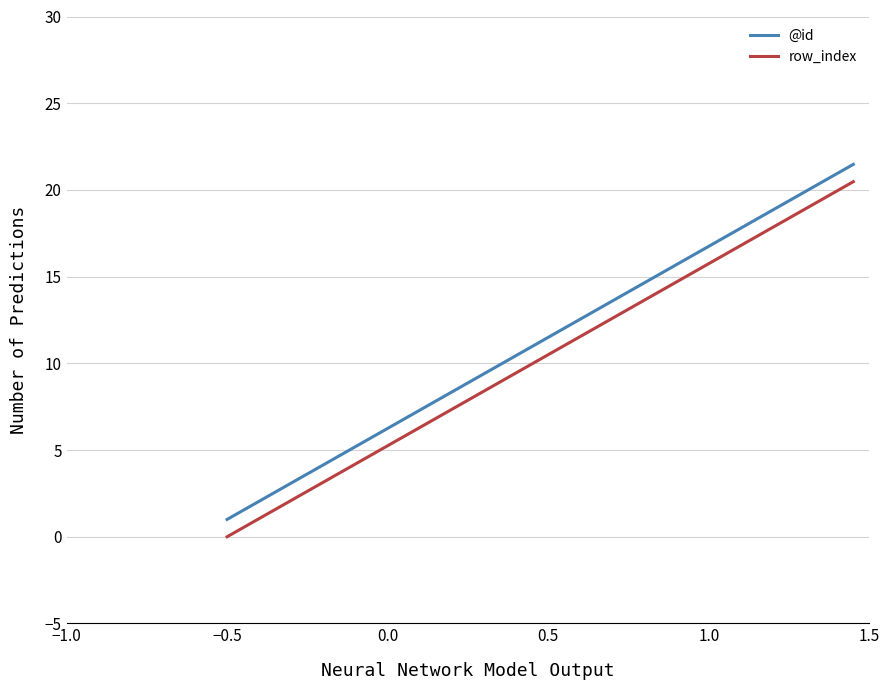

Does the chart display data point markers on the line(s)?

No